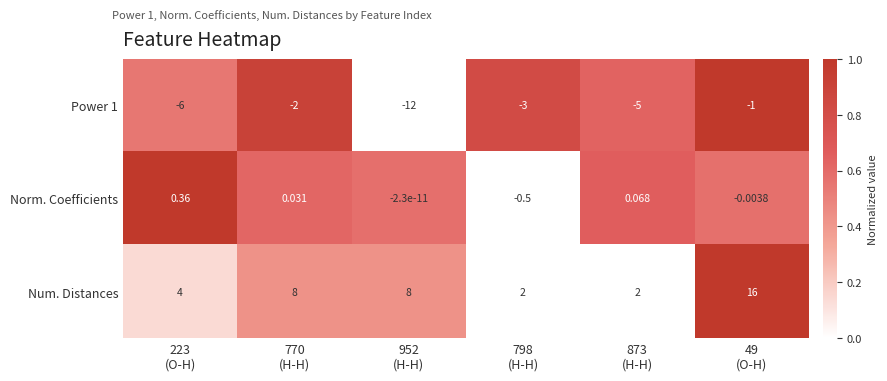

Which series has the widest spread of values?

Num. Distances